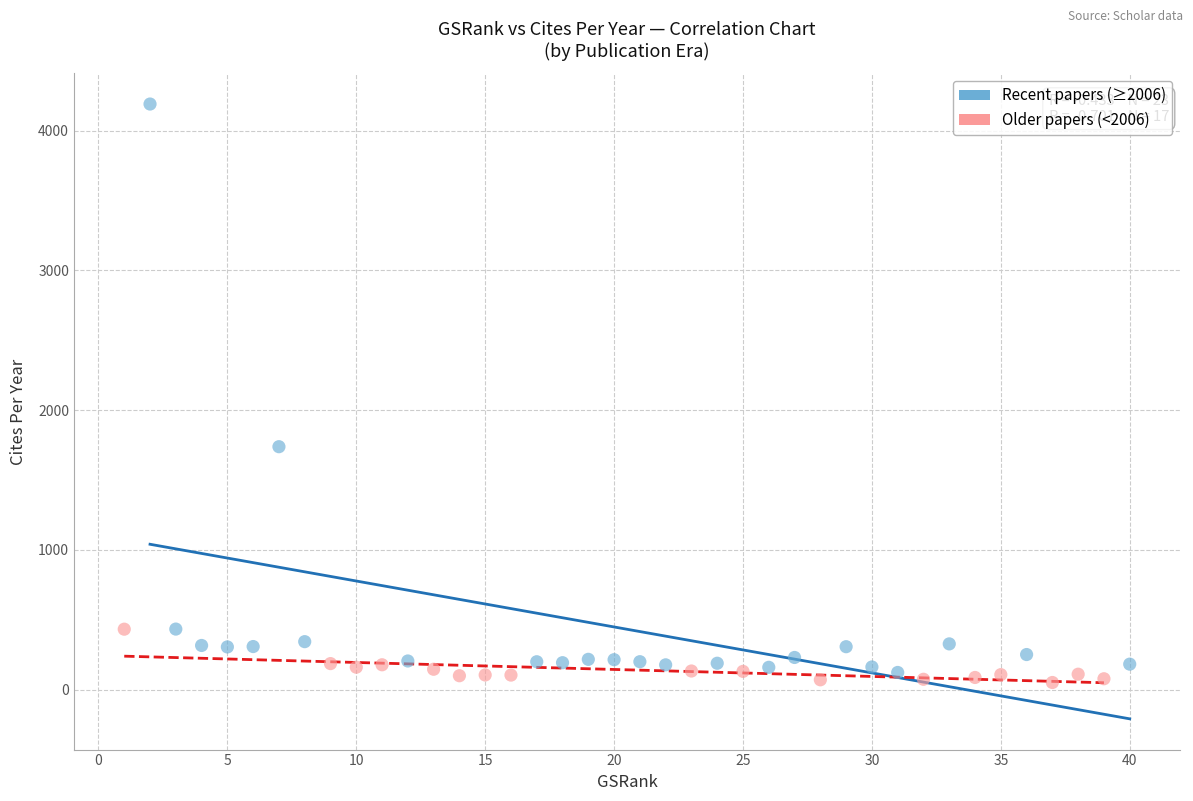

Which series has the widest spread of Y values?

Recent papers (≥2006)